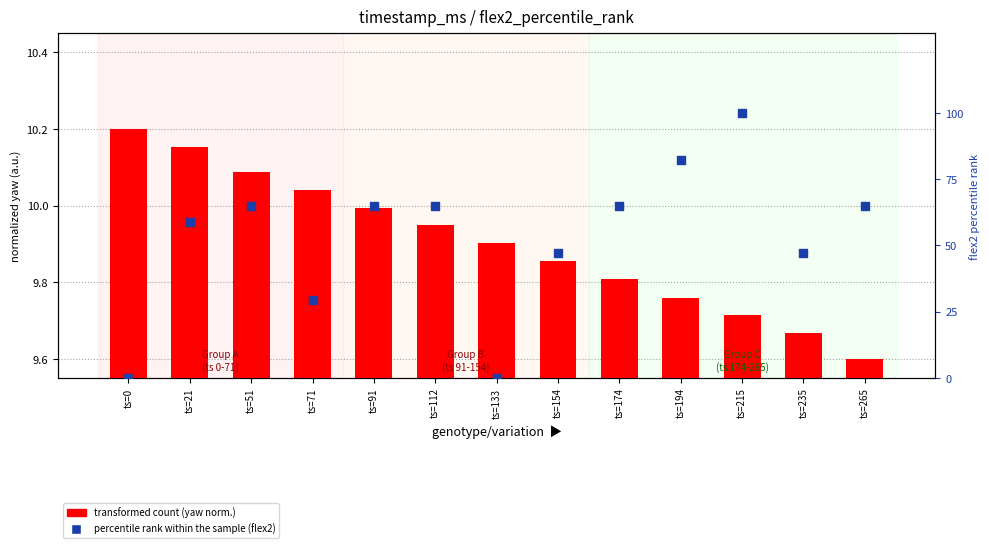

At how many categories does at least one series exceed 15?

11